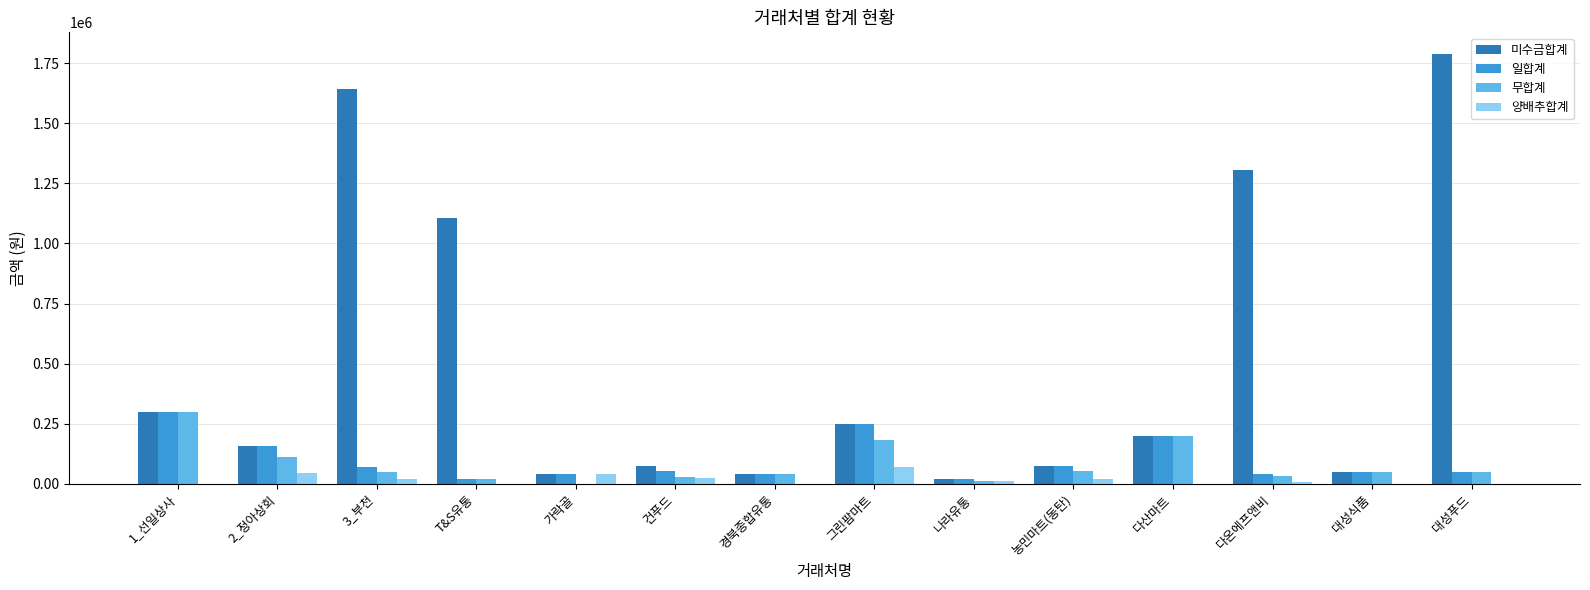

Between 2_정아상회 and 대성푸드, which series saw the biggest shift?

미수금합계